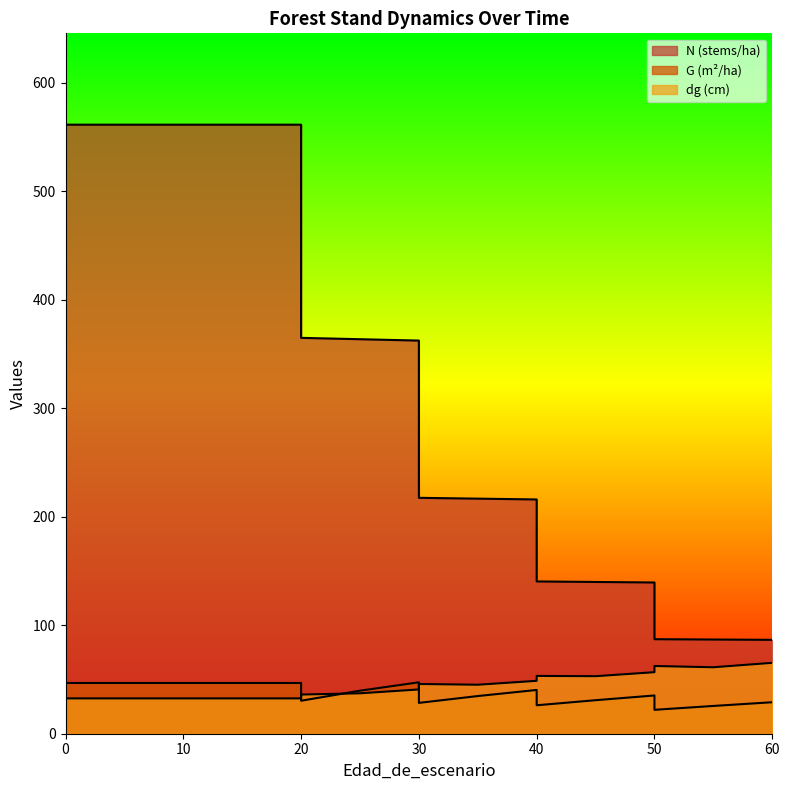

Which series has the largest range (max minus min)?

N